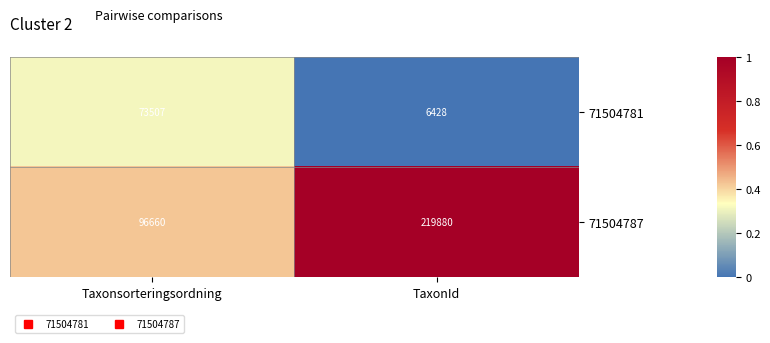

Rank the series at TaxonId from highest to lowest value.

71504787, 71504781